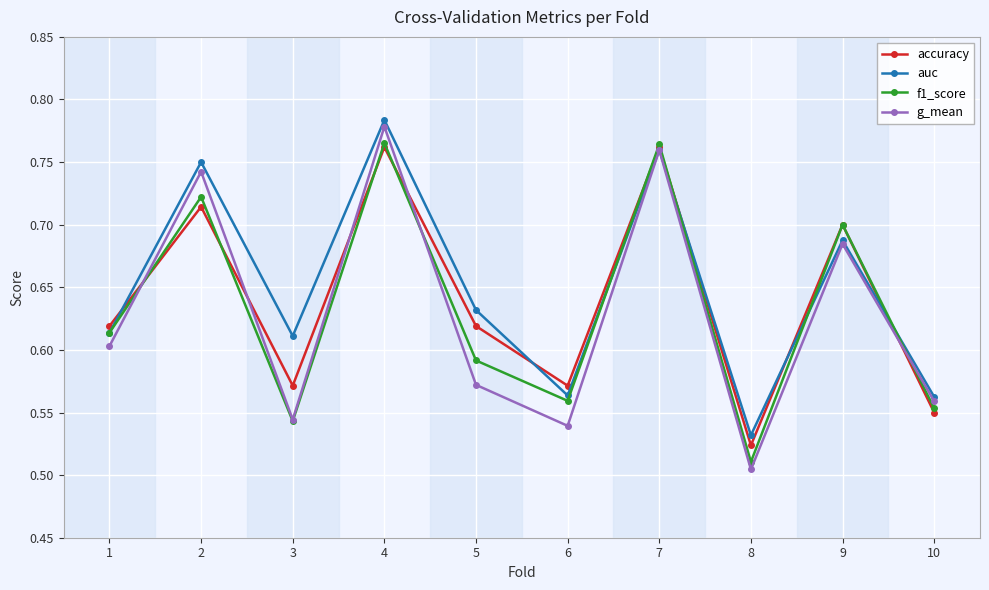

How many lines are shown in the chart?

4